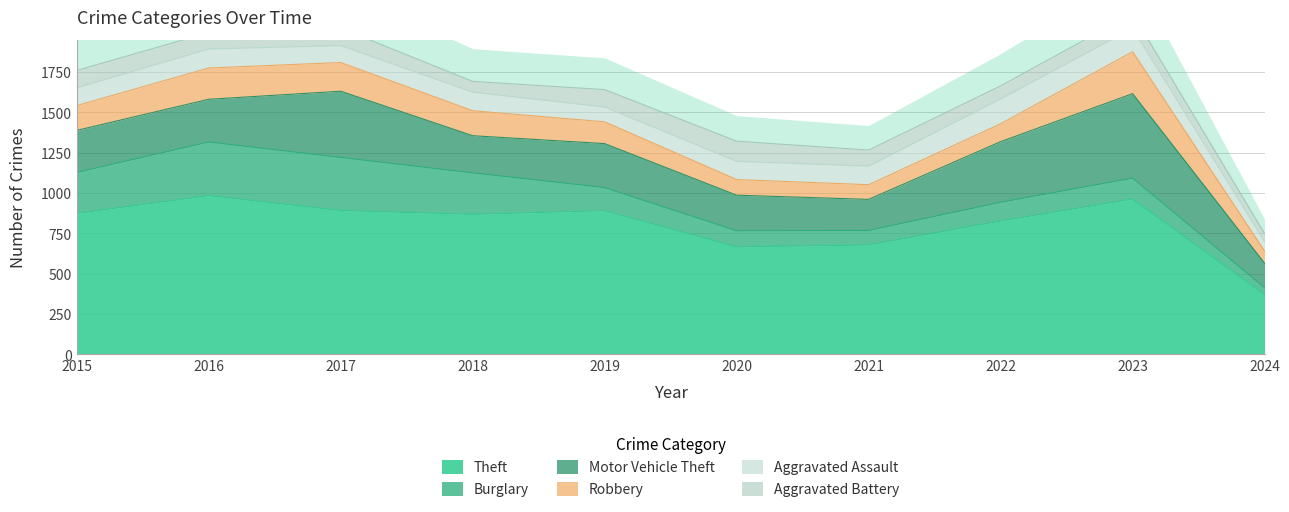

How many intersections are there between Burglary and Aggravated Battery?

3